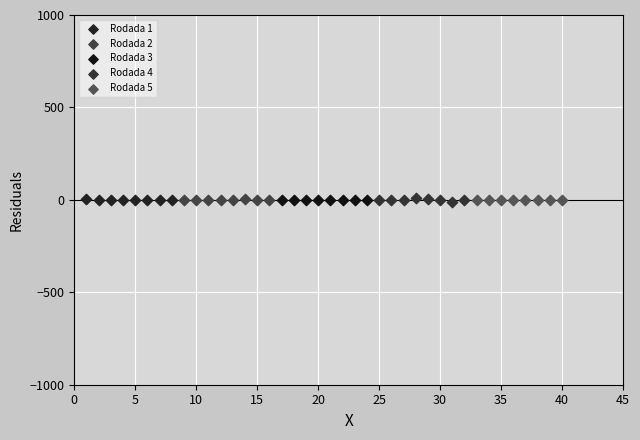

What are all the series names shown in the legend?

Rodada 1, Rodada 2, Rodada 3, Rodada 4, Rodada 5